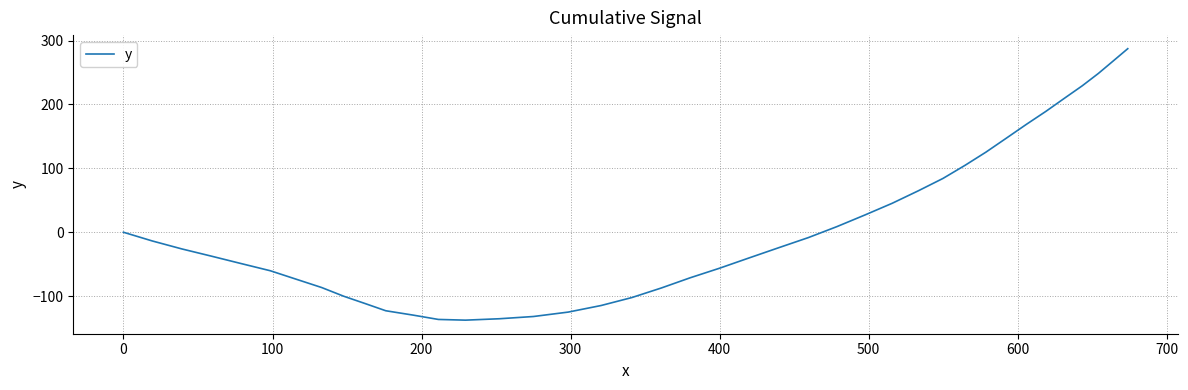

What is the minimum value shown in the chart?

-137.5